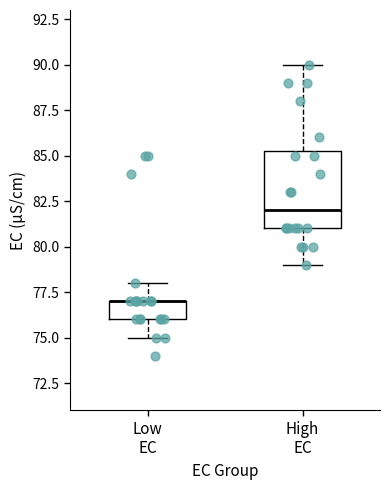

Where is the lower edge of the box for High EC on the y-axis? The values are not printed on the chart, so give them approximately, as read against the axis.

81.0